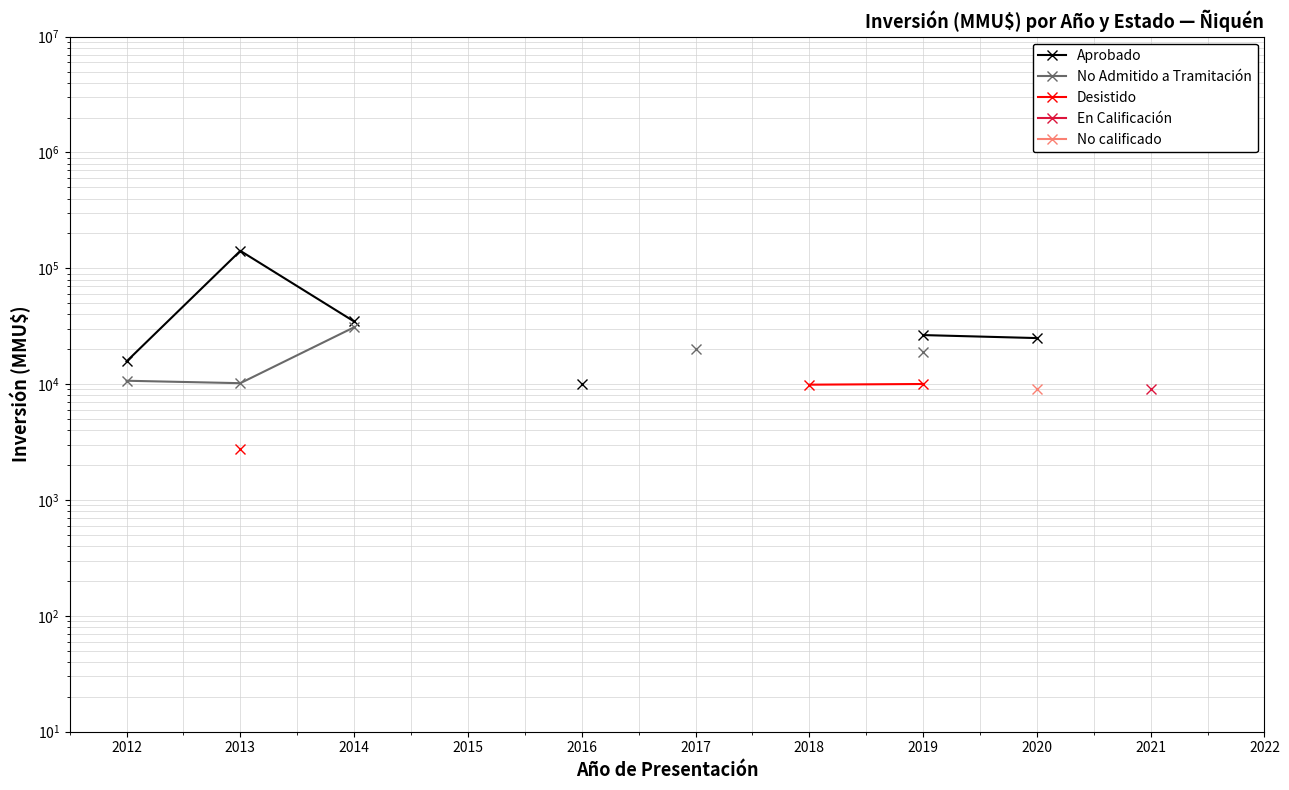

What is the value of the Desistido point at the 7th from the left?

9903.0